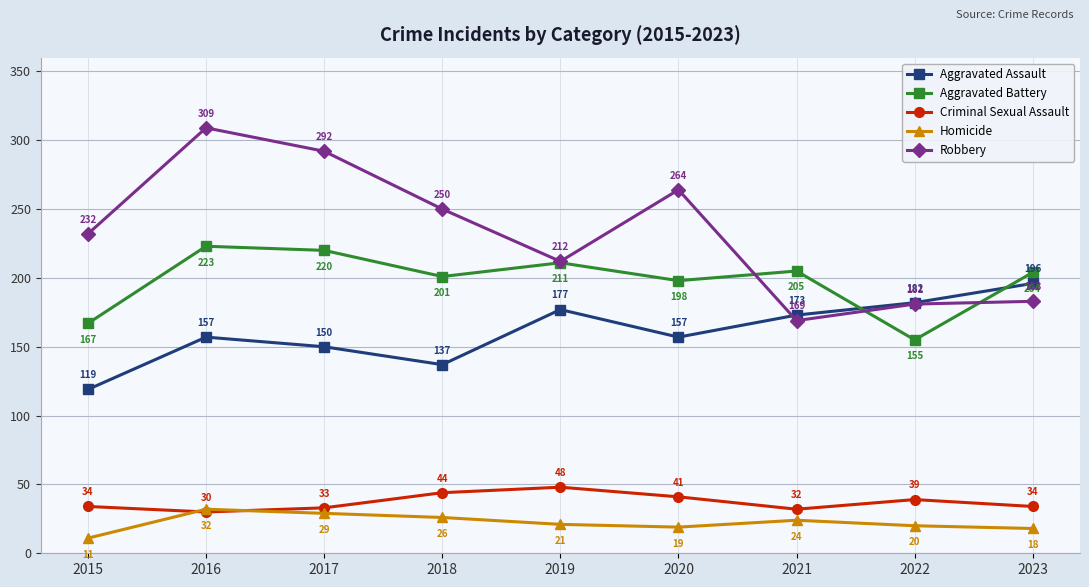

Reading left to right, transcribe all the data shown in this chart.

Aggravated Assault: 2015=119	2016=157	2017=150	2018=137	2019=177	2020=157	2021=173	2022=182	2023=196
Aggravated Battery: 2015=167	2016=223	2017=220	2018=201	2019=211	2020=198	2021=205	2022=155	2023=204
Criminal Sexual Assault: 2015=34	2016=30	2017=33	2018=44	2019=48	2020=41	2021=32	2022=39	2023=34
Homicide: 2015=11	2016=32	2017=29	2018=26	2019=21	2020=19	2021=24	2022=20	2023=18
Robbery: 2015=232	2016=309	2017=292	2018=250	2019=212	2020=264	2021=169	2022=181	2023=183